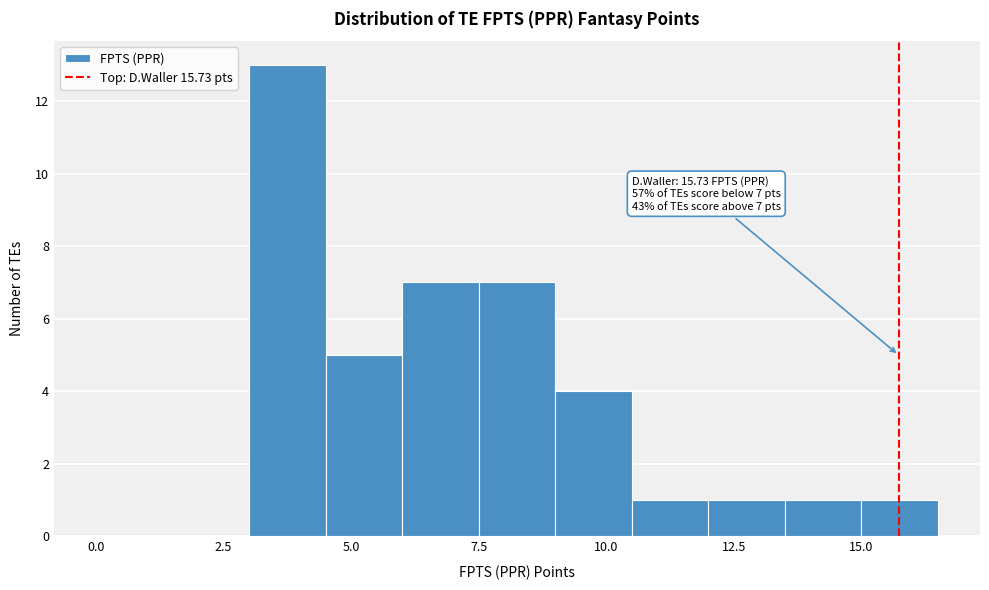

Read against the x-axis, roughly where is the centre of the tallest bar?

4.0